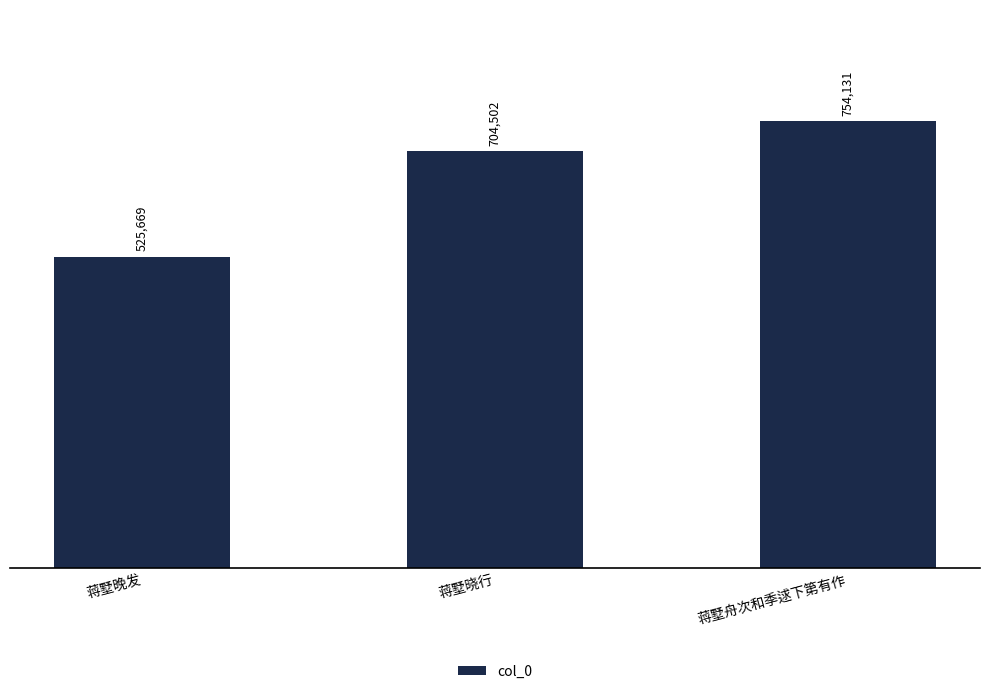

Count the number of categories in the chart.

3